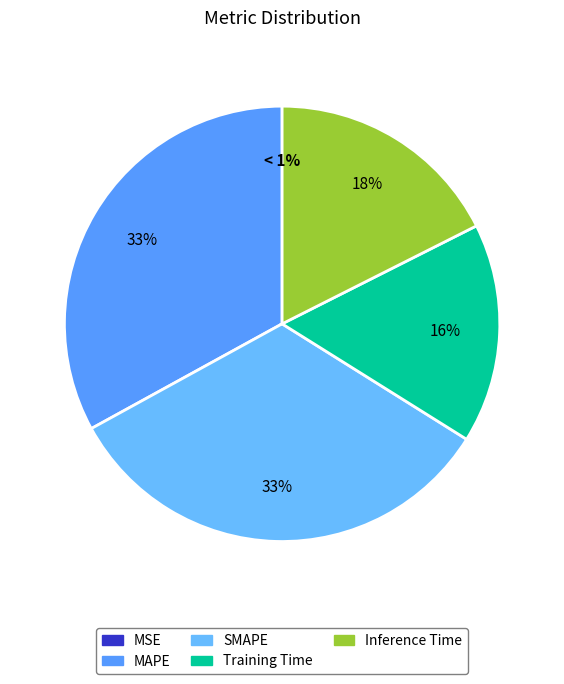

To the nearest percent, what portion does SMAPE represent?

33%